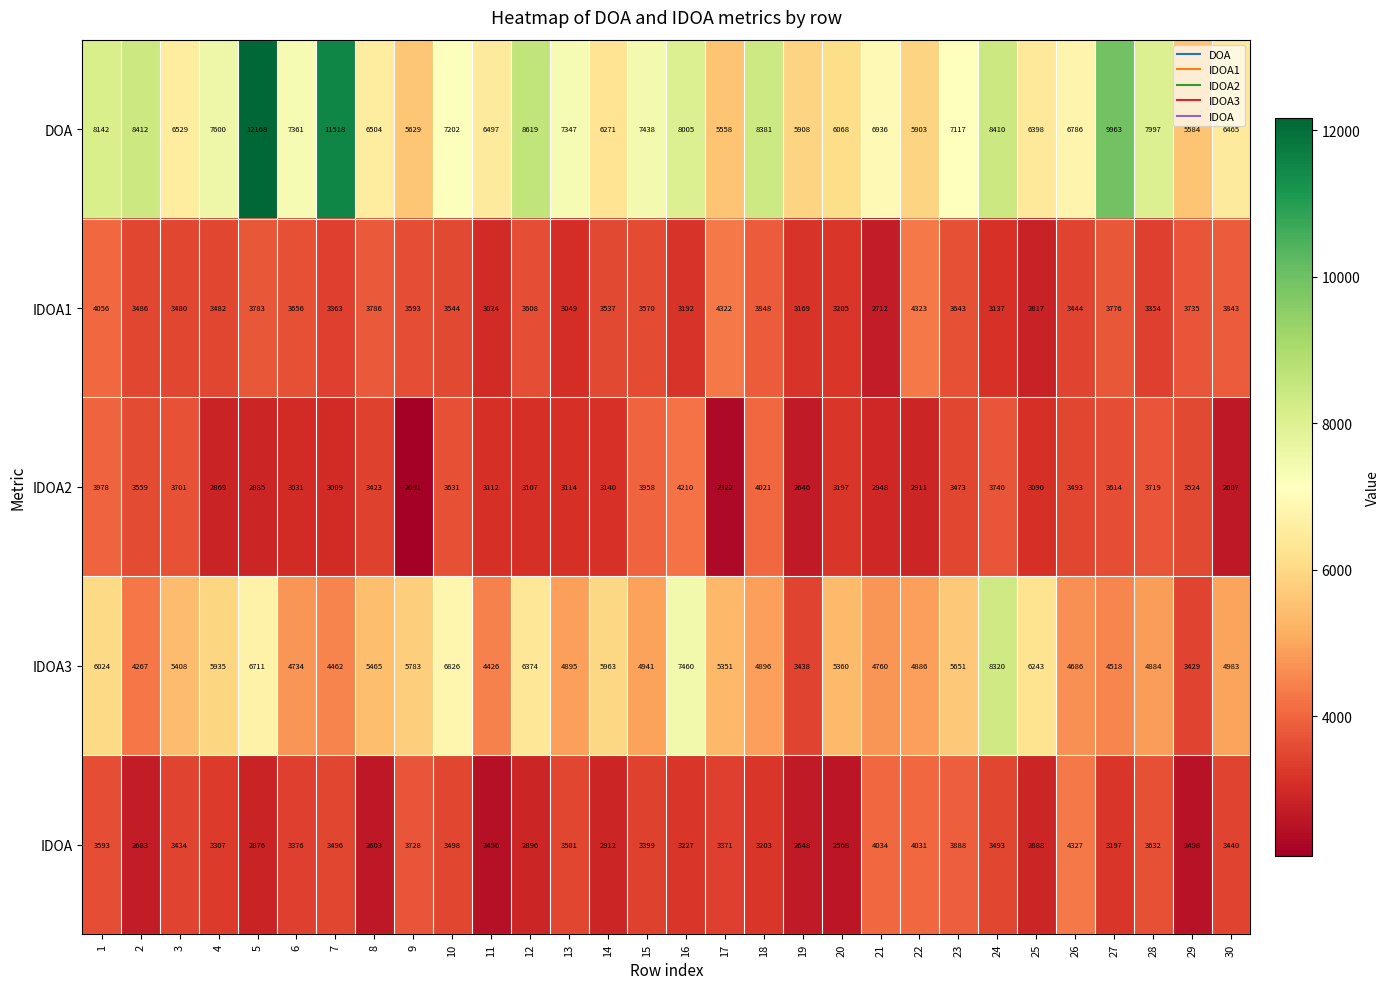

Is it true that IDOA1 equals 3843 at 30?

True